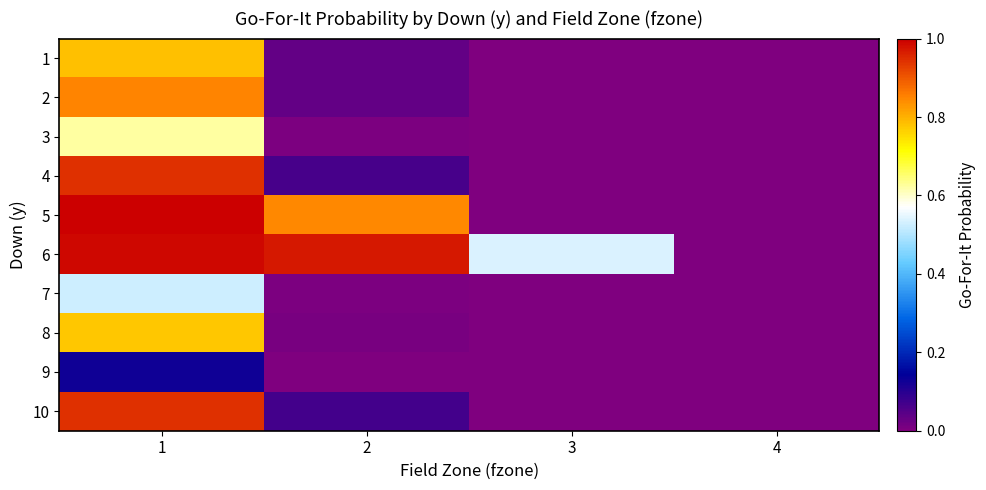

At which category is the sum across all series the highest?

1